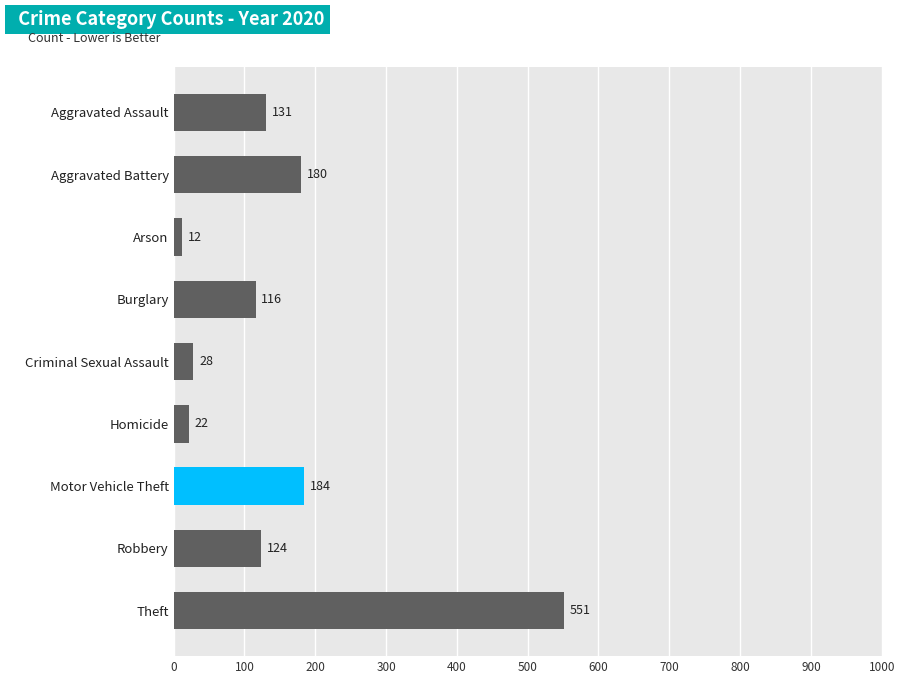

What is the difference between the values at Criminal Sexual Assault and Arson?

16